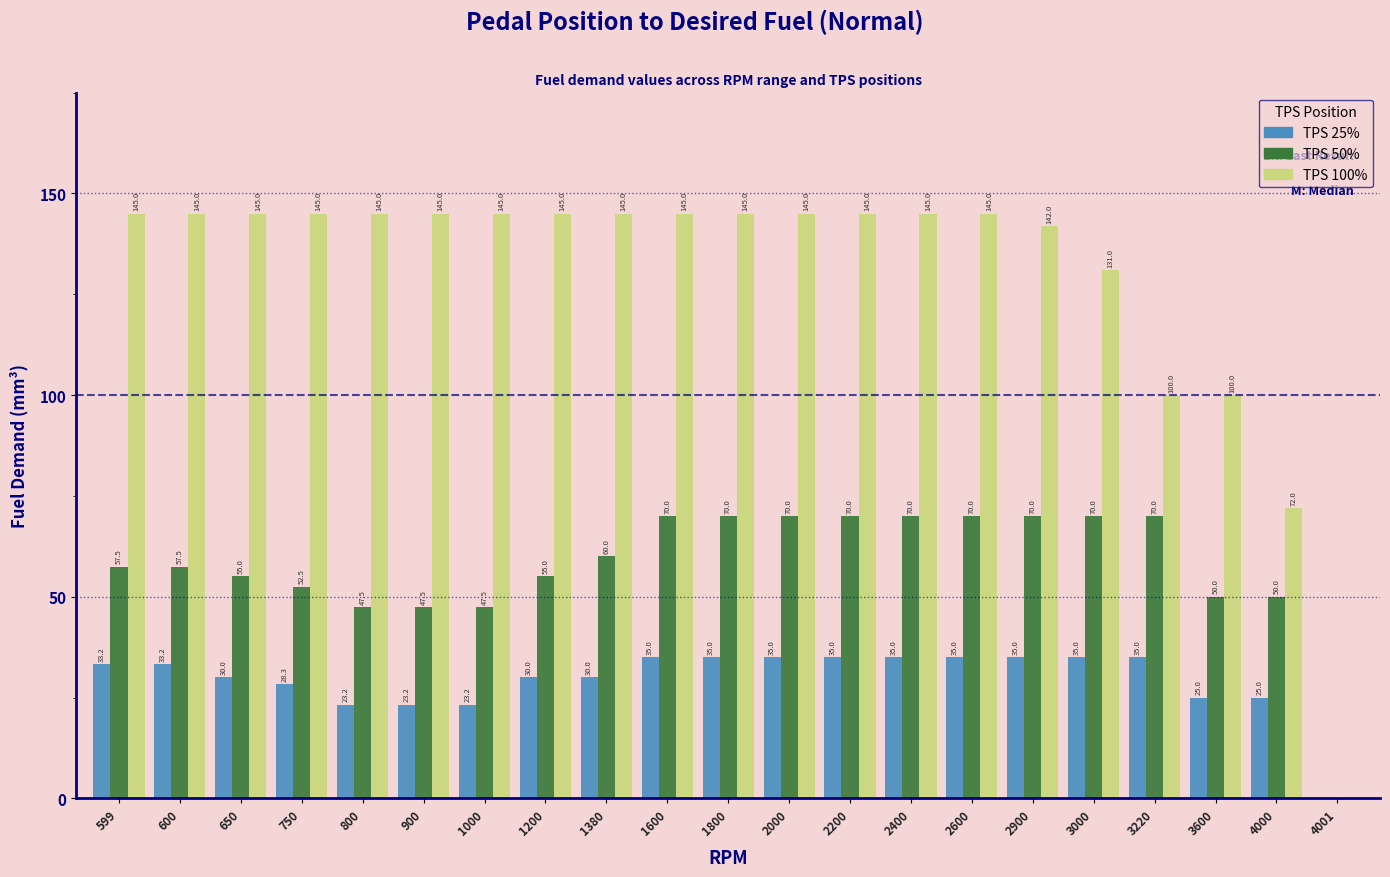

Reading left to right, list all the values displayed in this chart.

TPS 25%: 599=33.2	600=33.2	650=30.0	750=28.3	800=23.2	900=23.2	1000=23.2	1200=30.0	1380=30.0	1600=35.0	1800=35.0	2000=35.0	2200=35.0	2400=35.0	2600=35.0	2900=35.0	3000=35.0	3220=35.0	3600=25.0	4000=25.0	4001=0.0
TPS 50%: 599=57.5	600=57.5	650=55.0	750=52.5	800=47.5	900=47.5	1000=47.5	1200=55.0	1380=60.0	1600=70.0	1800=70.0	2000=70.0	2200=70.0	2400=70.0	2600=70.0	2900=70.0	3000=70.0	3220=70.0	3600=50.0	4000=50.0	4001=0.0
TPS 100%: 599=145.0	600=145.0	650=145.0	750=145.0	800=145.0	900=145.0	1000=145.0	1200=145.0	1380=145.0	1600=145.0	1800=145.0	2000=145.0	2200=145.0	2400=145.0	2600=145.0	2900=142.0	3000=131.0	3220=100.0	3600=100.0	4000=72.0	4001=0.0